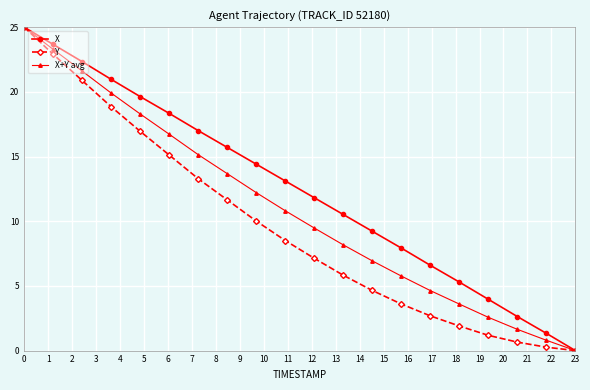

What is the highest value of the Y series?

25.0